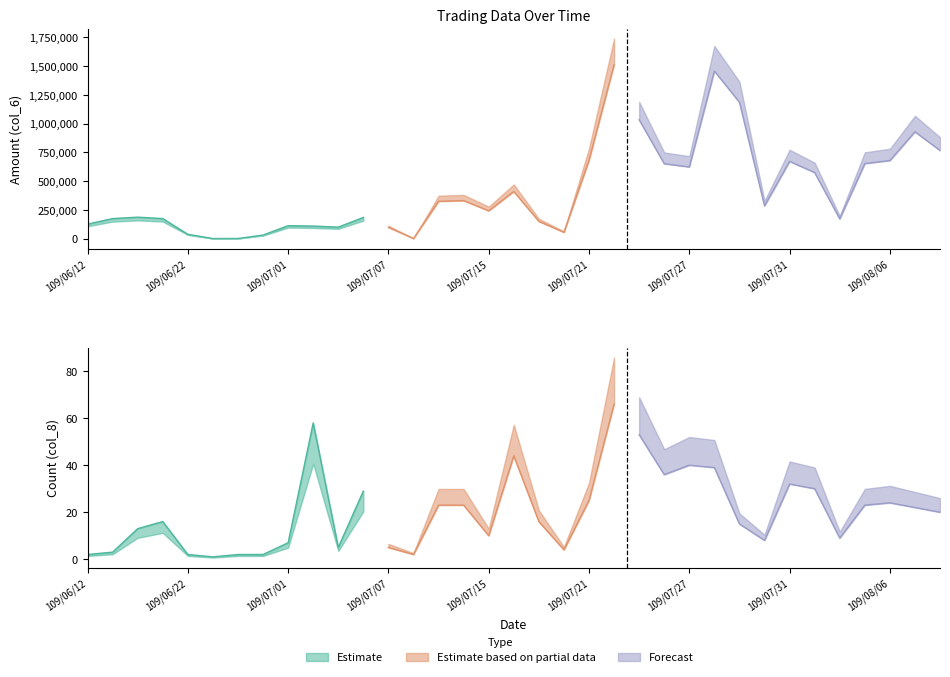

Reading left to right, list all the values displayed in this chart.

col_6 (Amount): 126000	174000	186380	173970	37650	550	1080	30790	112630	108960	99800	183850	97980	1060	324060	330280	241690	409320	150040	54850	680750	1511620	1033030	650880	623110	1456180	1185200	284820	671400	573740	171380	652110	678820	928040	765950
col_8 (Count): 2	3	13	16	2	1	2	2	7	58	5	29	5	2	23	23	10	44	16	4	25	66	53	36	40	39	15	8	32	30	9	23	24	22	20